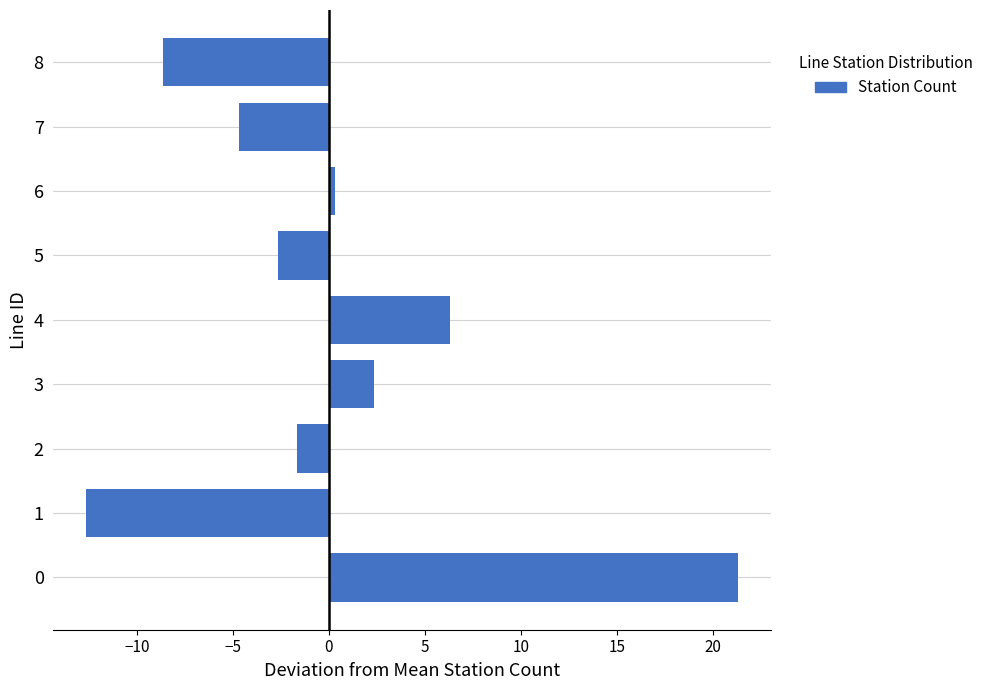

What is the smallest value displayed?

-12.7